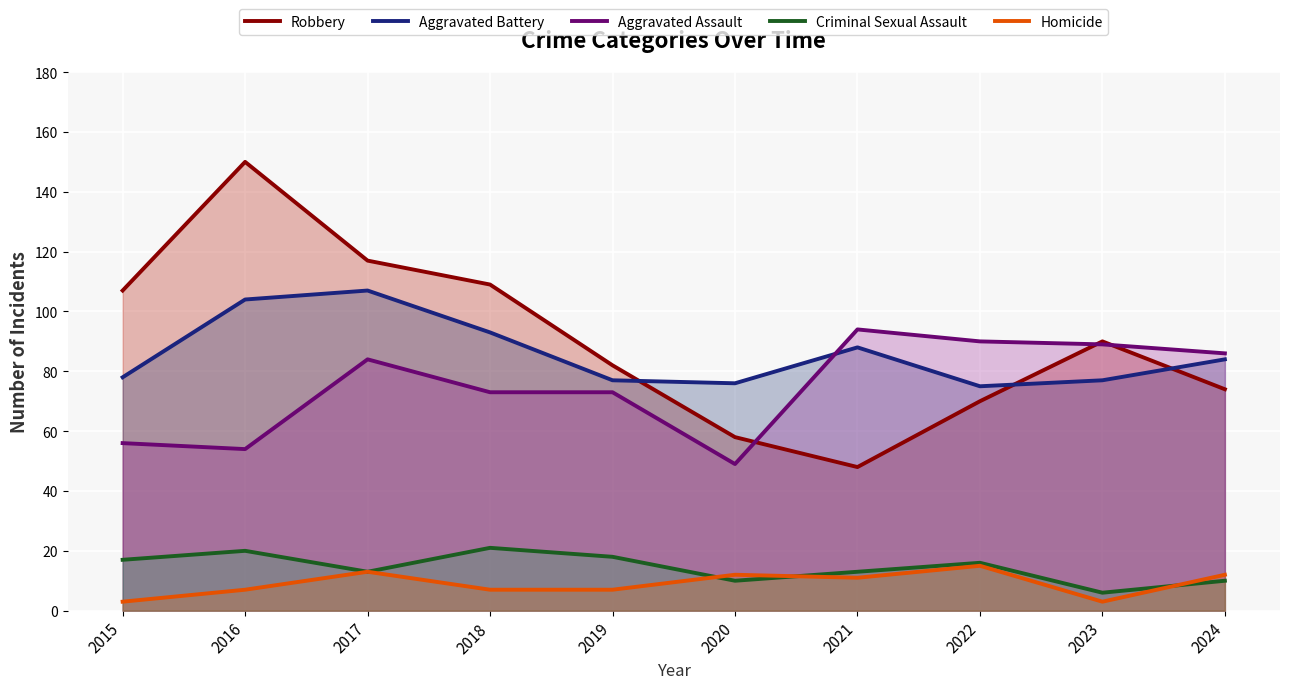

How many series are shown in this chart?

5